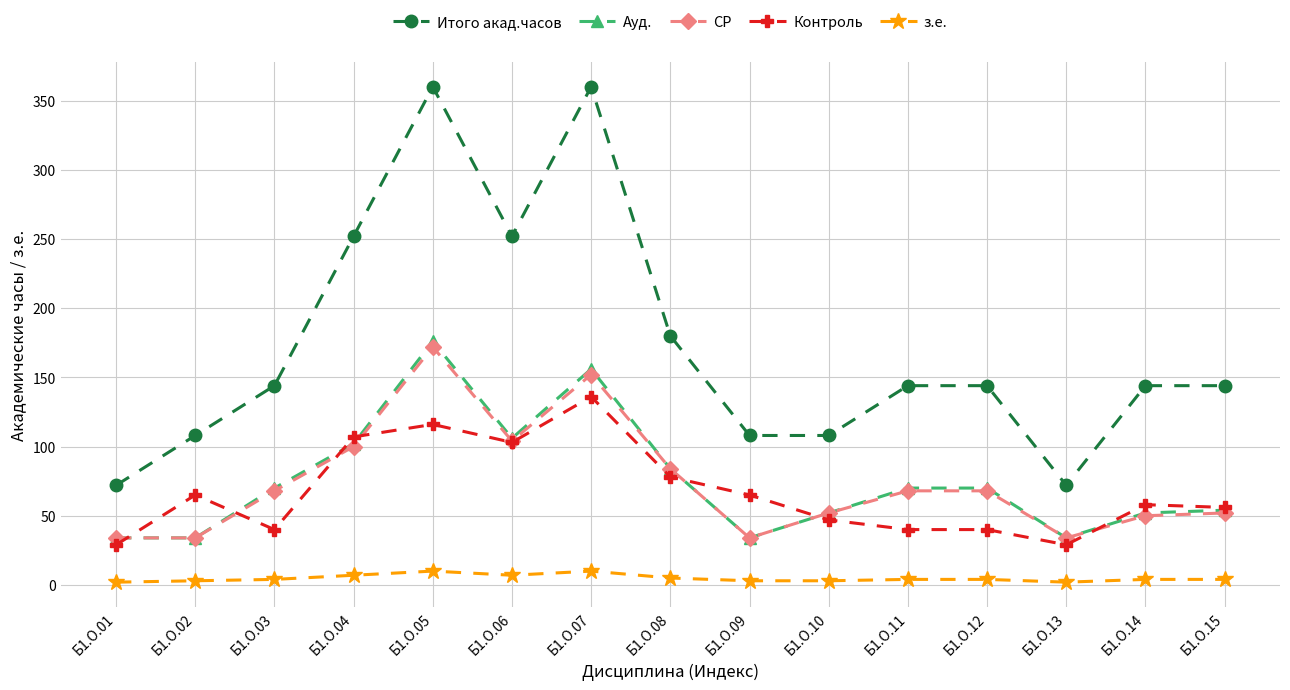

What is the greatest value displayed?

360